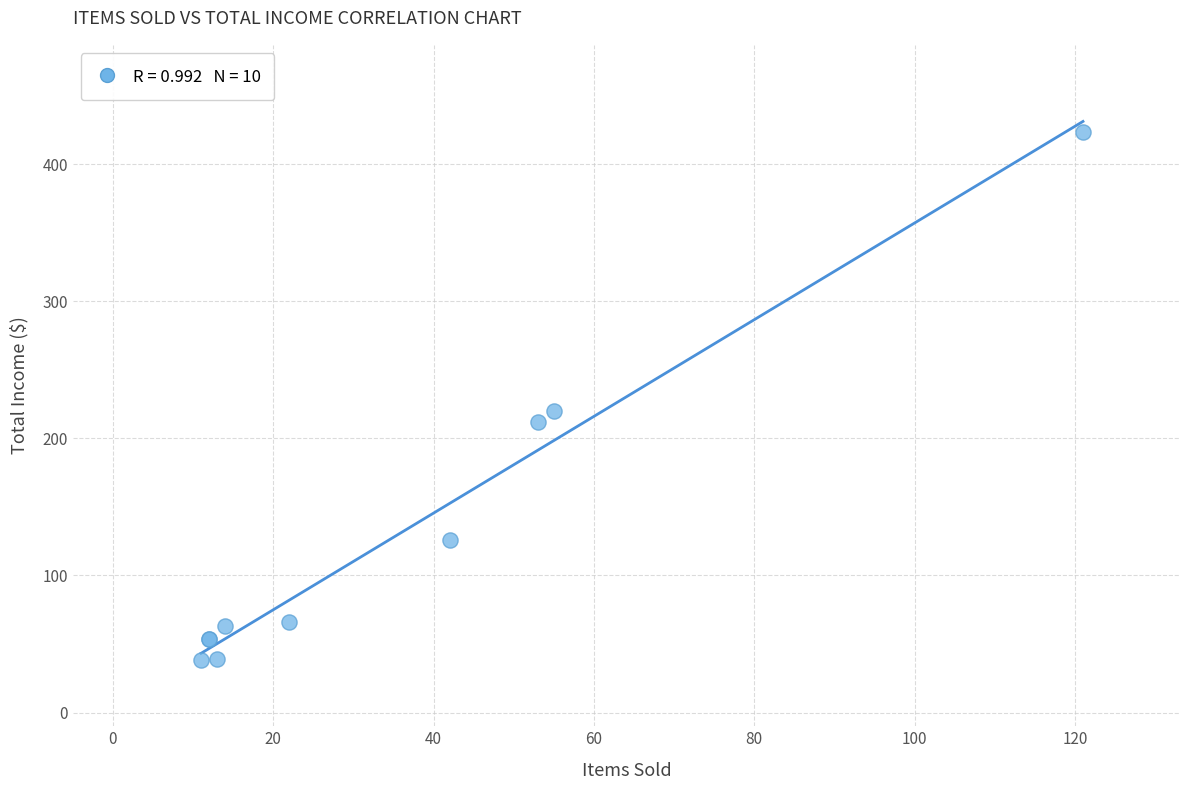

What Y value in the scatter plot is closest to 231?

220.0